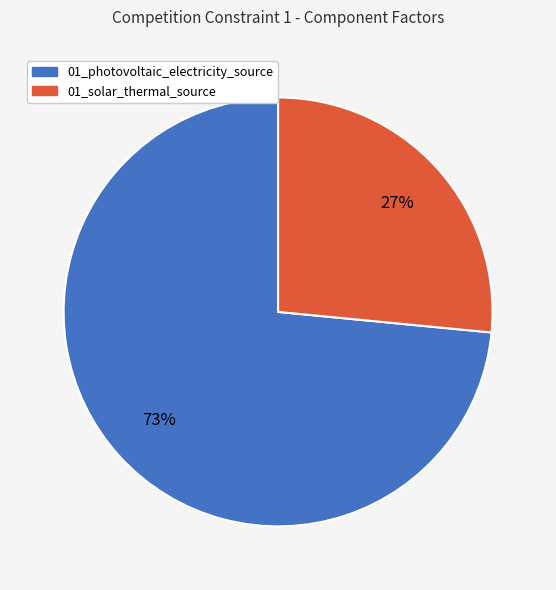

Is the sum of 01_photovoltaic_electricity_source and 01_solar_thermal_source greater than half?

Yes